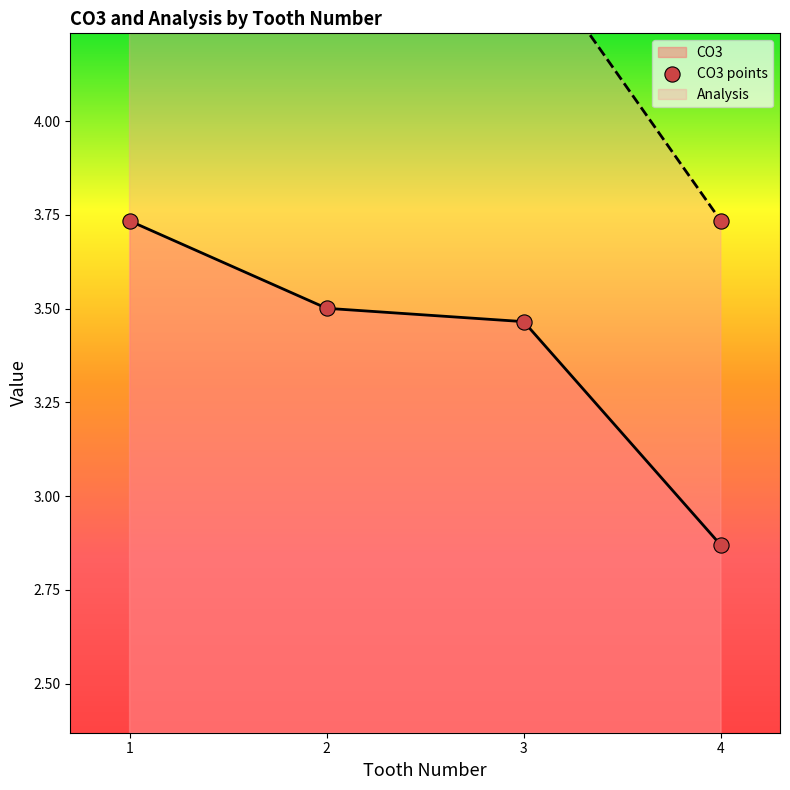

Approximately how many times larger is the value at 3 compared to 1?

0.9